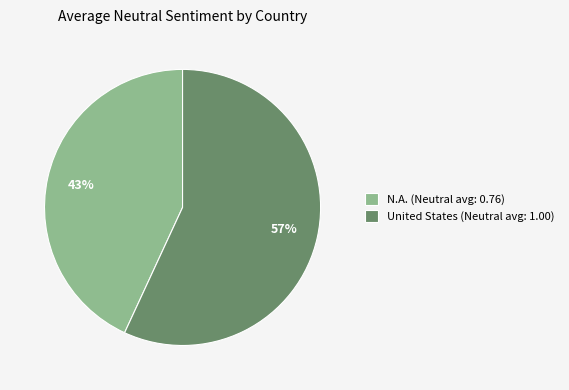

True or false: United States (Neutral avg: 1.00) accounts for 68% of the total.

False